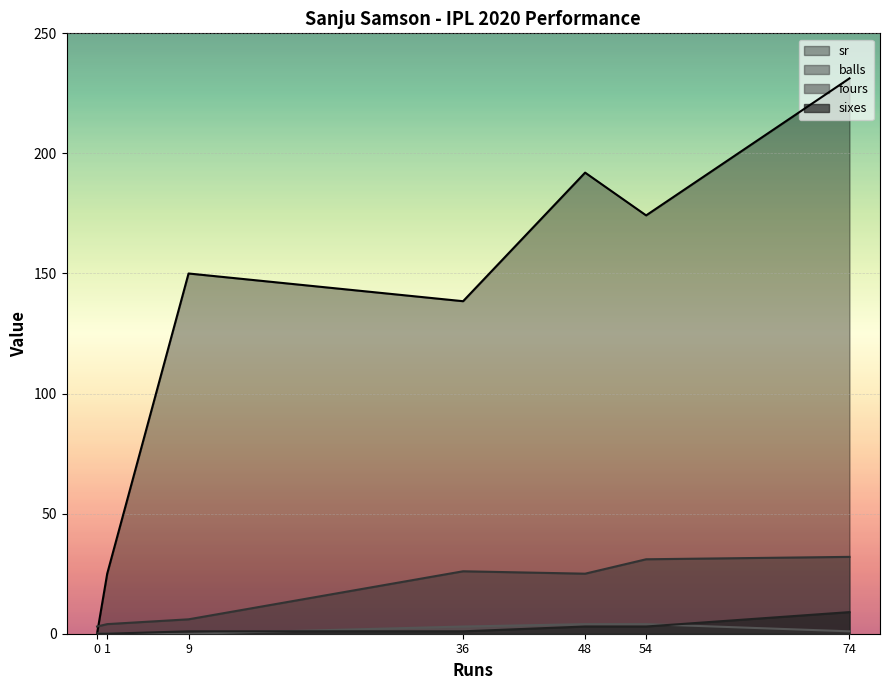

Reading left to right, what are all the values shown in this chart?

balls: 0=3.0	74=32.0	9=6.0	36=26.0	54=31.0	48=25.0	1=4.0
sr: 0=0.0	74=231.2	9=150.0	36=138.5	54=174.2	48=192.0	1=25.0
fours: 0=0.0	74=1.0	9=0.0	36=3.0	54=4.0	48=4.0	1=0.0
sixes: 0=0.0	74=9.0	9=1.0	36=1.0	54=3.0	48=3.0	1=0.0